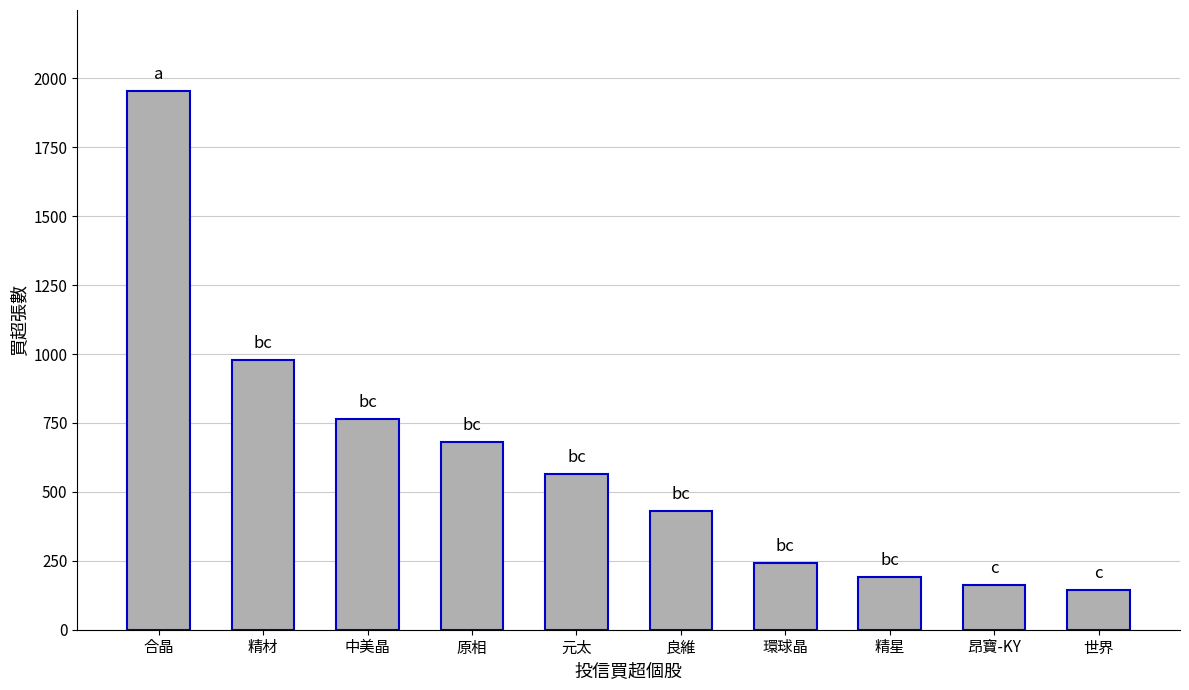

What is the value of the 7th bar from the left?

241